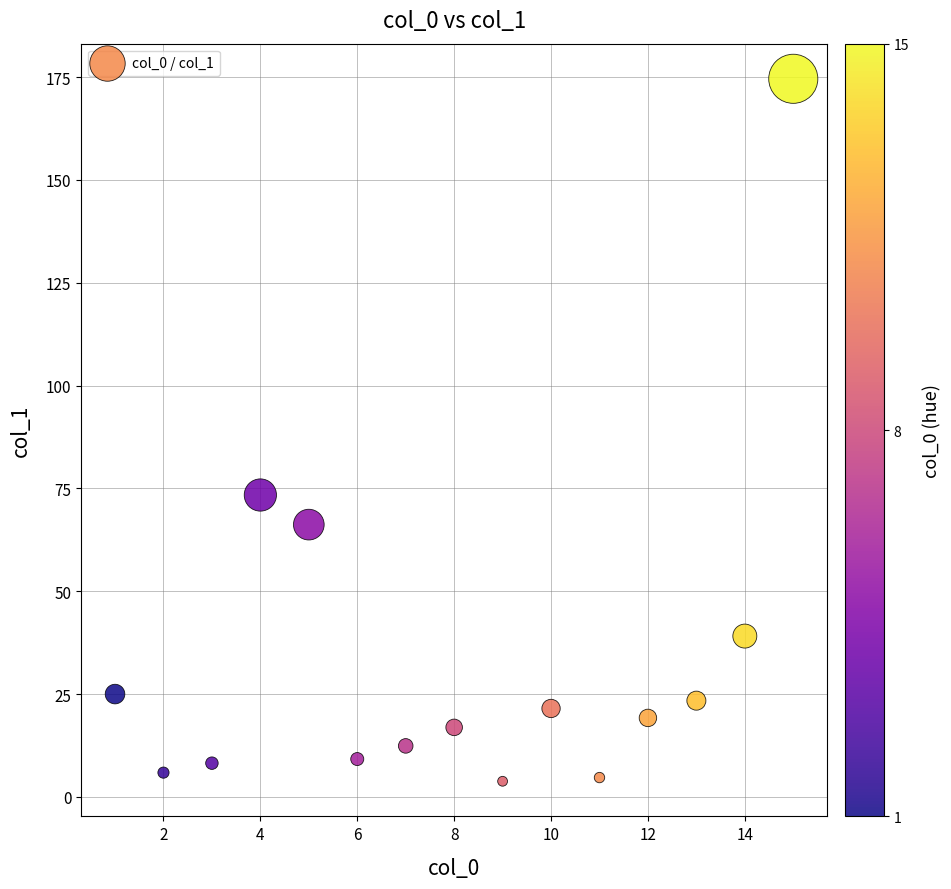

What is the range of Y values (max minus min)?

170.8